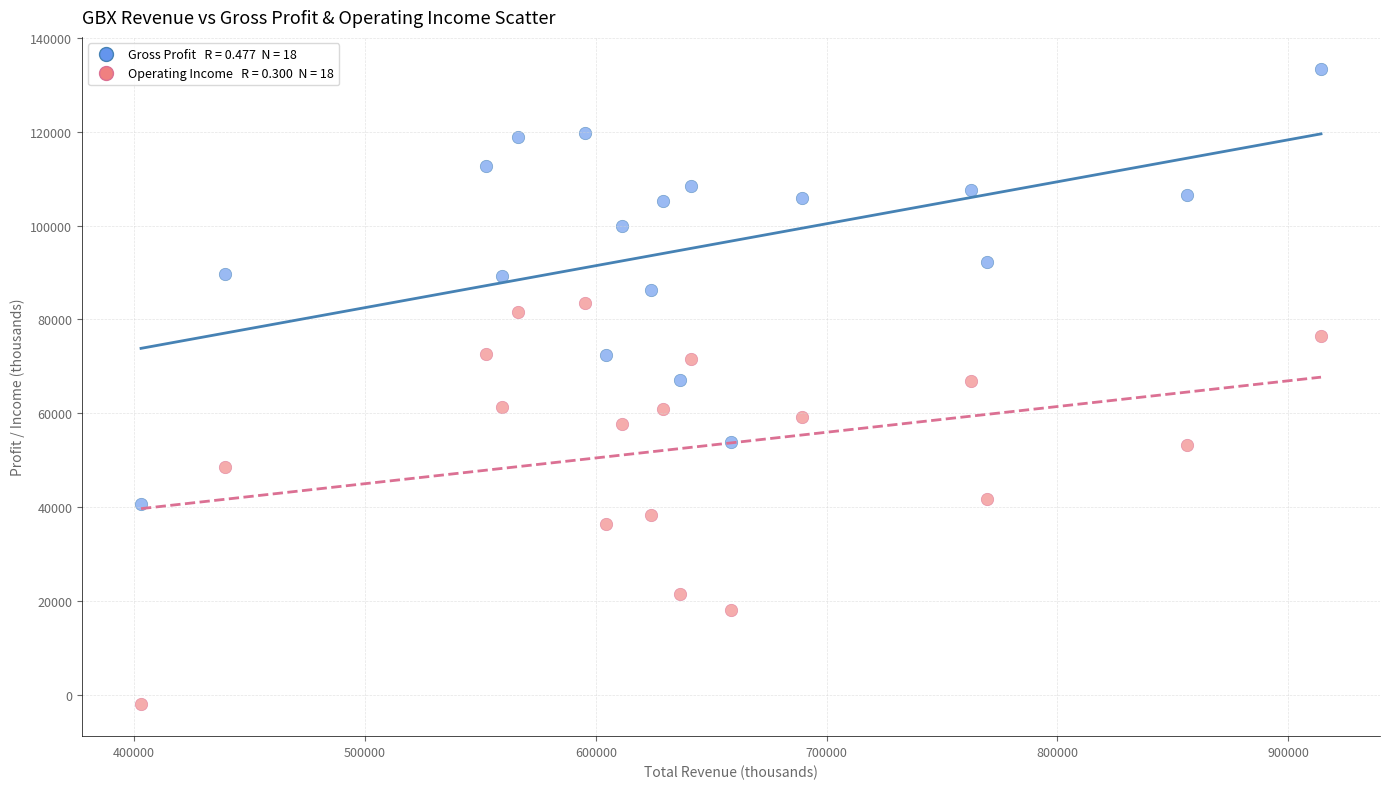

Across all data points, what is the range of Y values (max minus min)?

135600